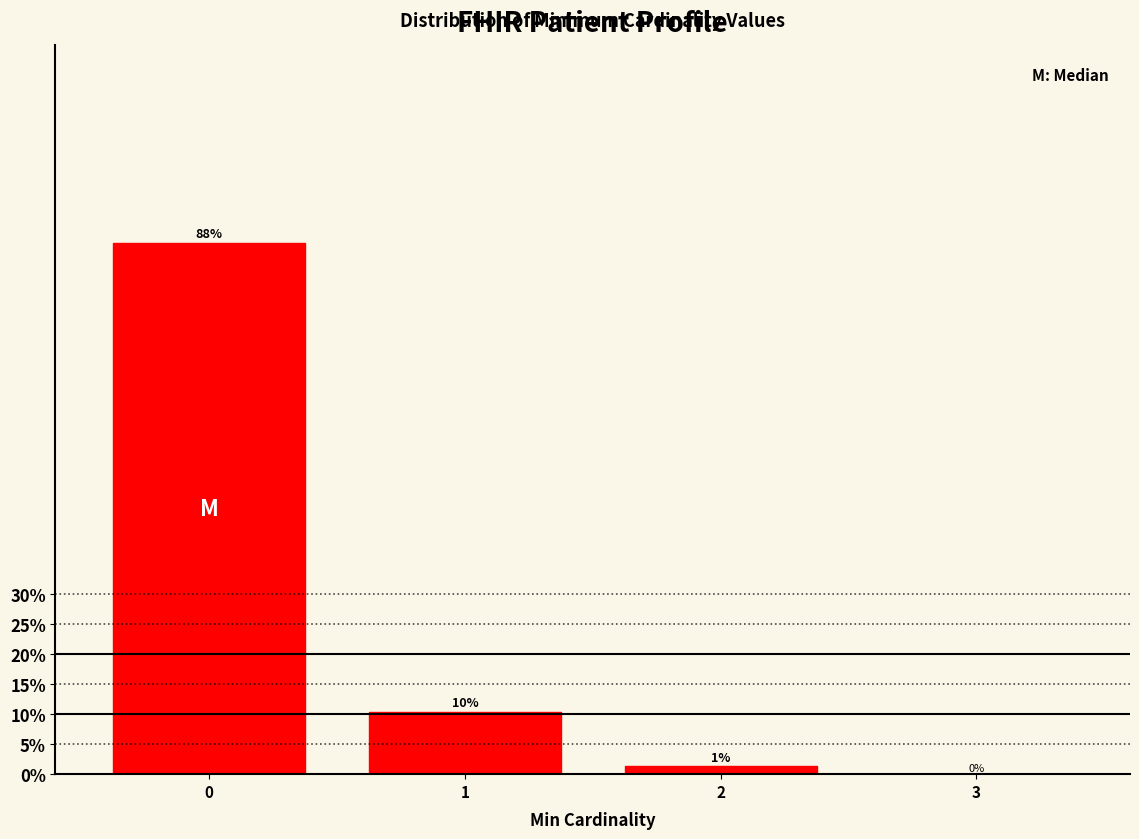

What is the maximum value shown in the chart?

88.3